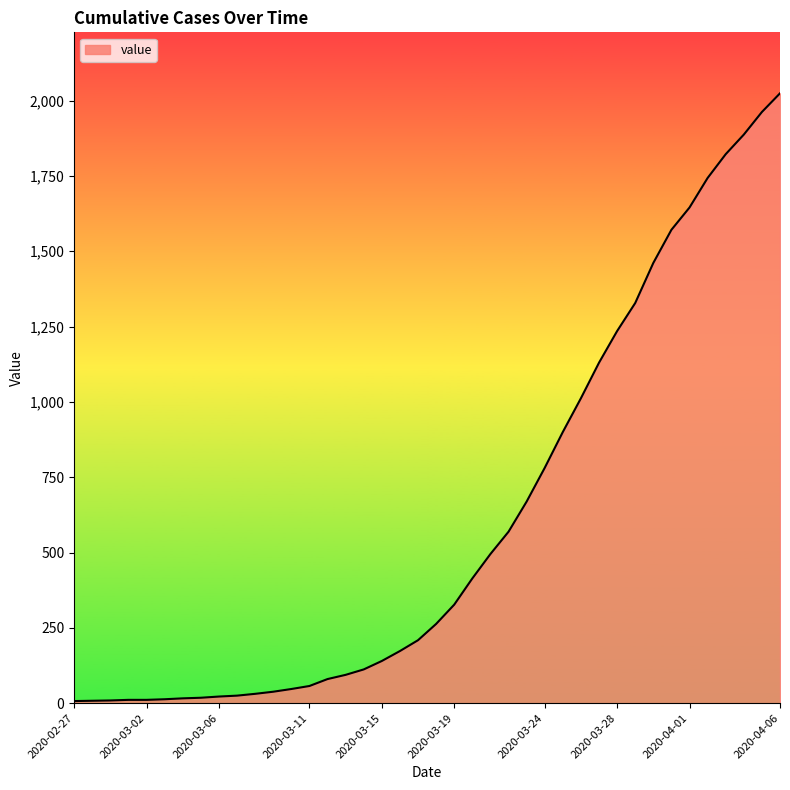

What is the greatest value displayed?

2024